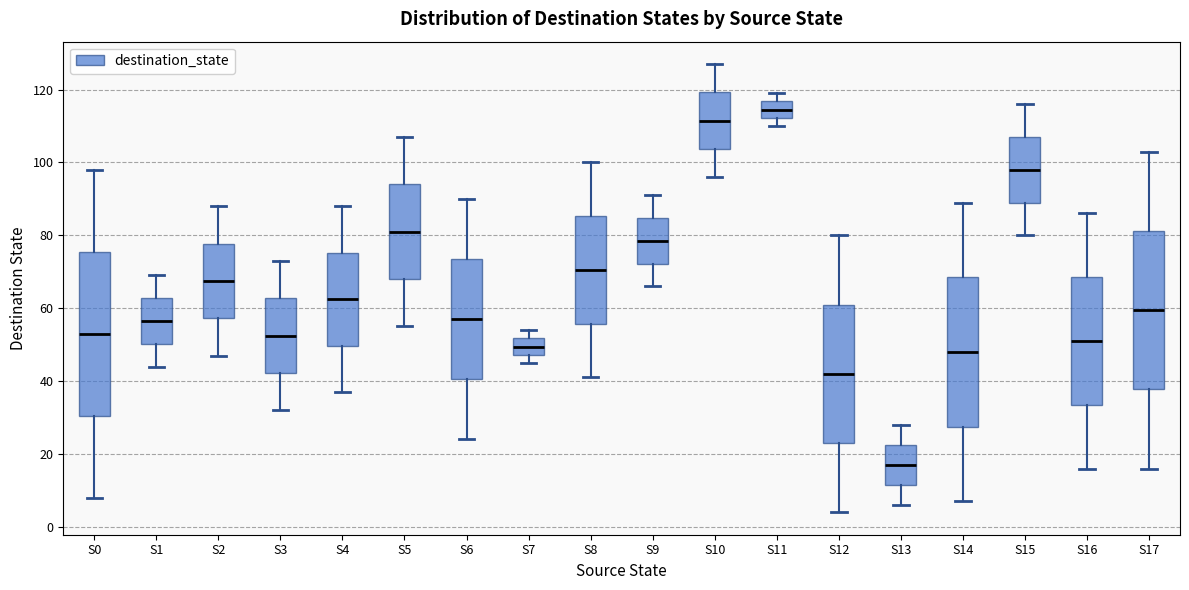

Where is the upper edge of the box for S15 on the y-axis? The values are not printed on the chart, so give them approximately, as read against the axis.

108